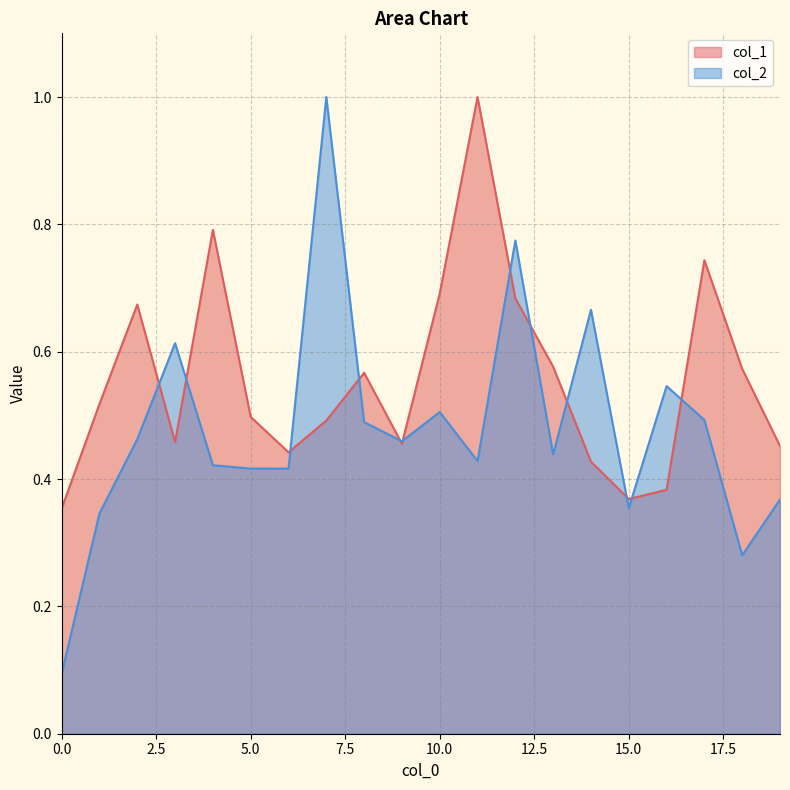

What is the approximate value of col_1 at 15?

0.4